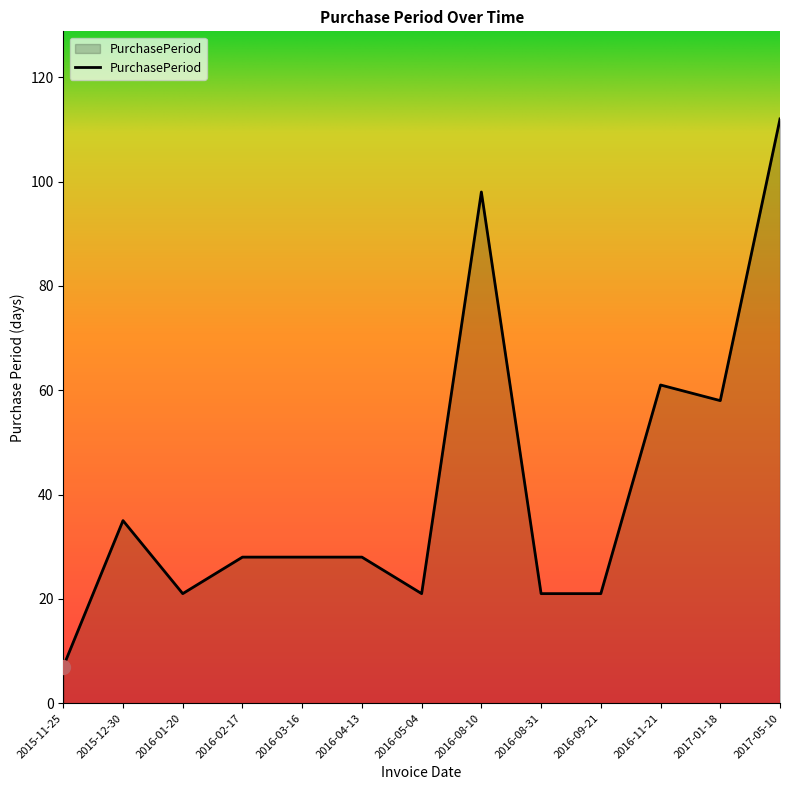

What position from the left is 2016-05-04?

7